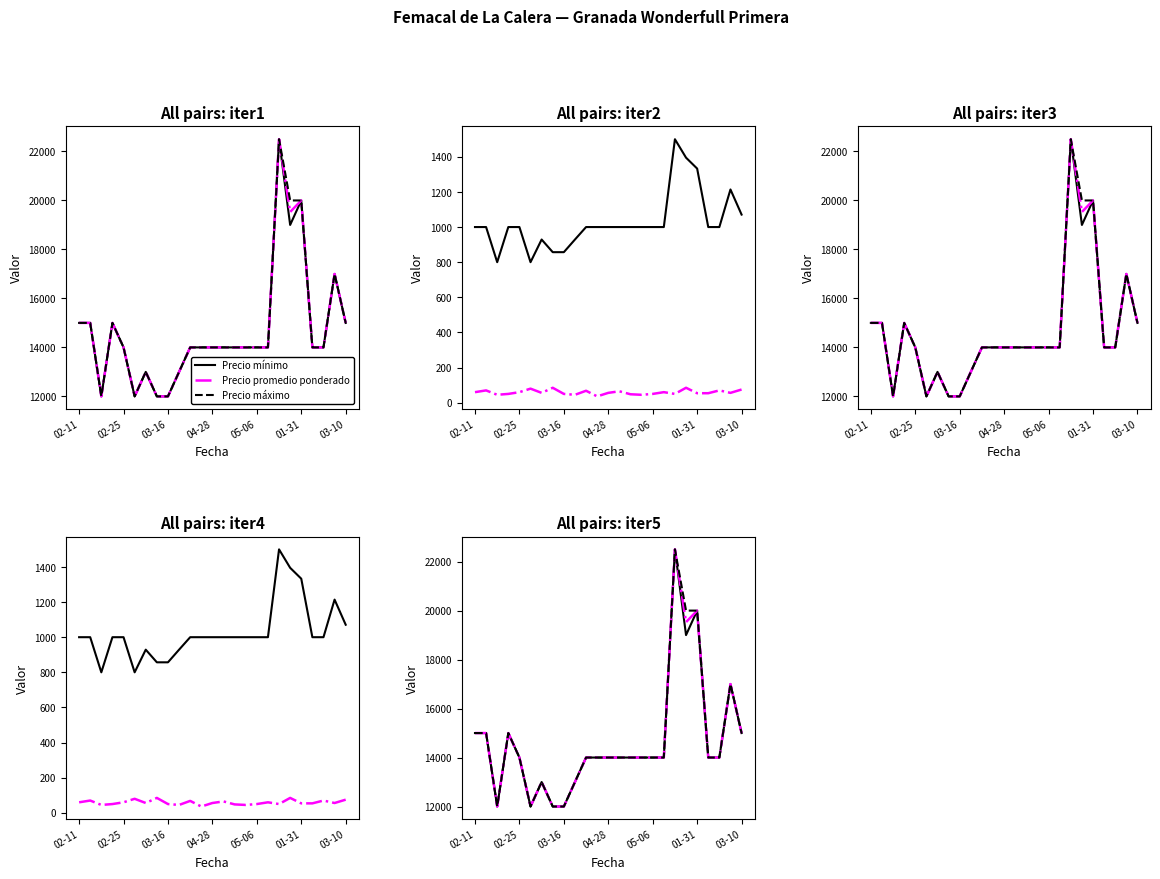

True or false: Precio mínimo and Precio máximo intersect in this chart.

False